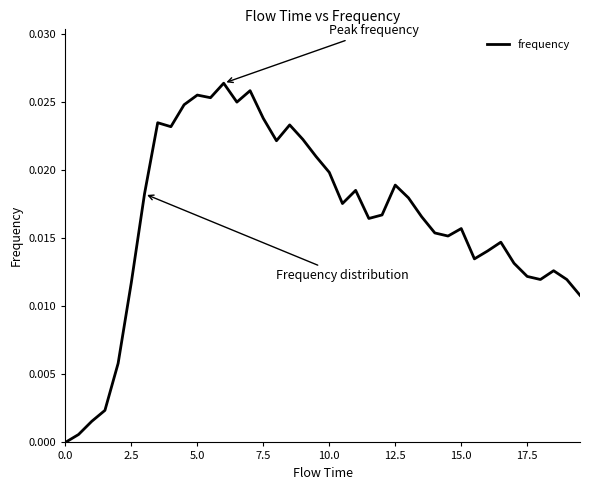

How many lines are shown in the chart?

1